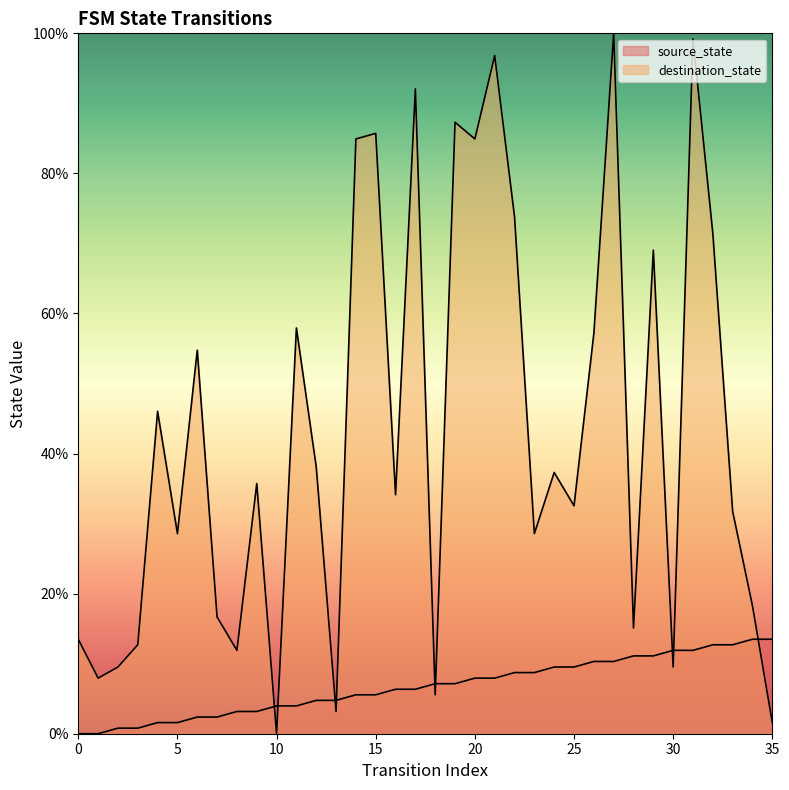

What is the difference between the second highest and second lowest values in the source_state series?

13.5